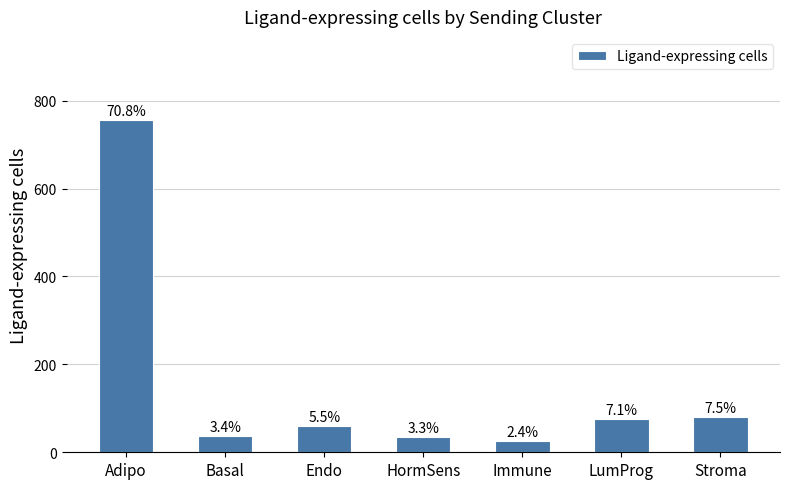

Reading left to right, list all the values displayed in this chart.

756	36	59	35	26	76	80